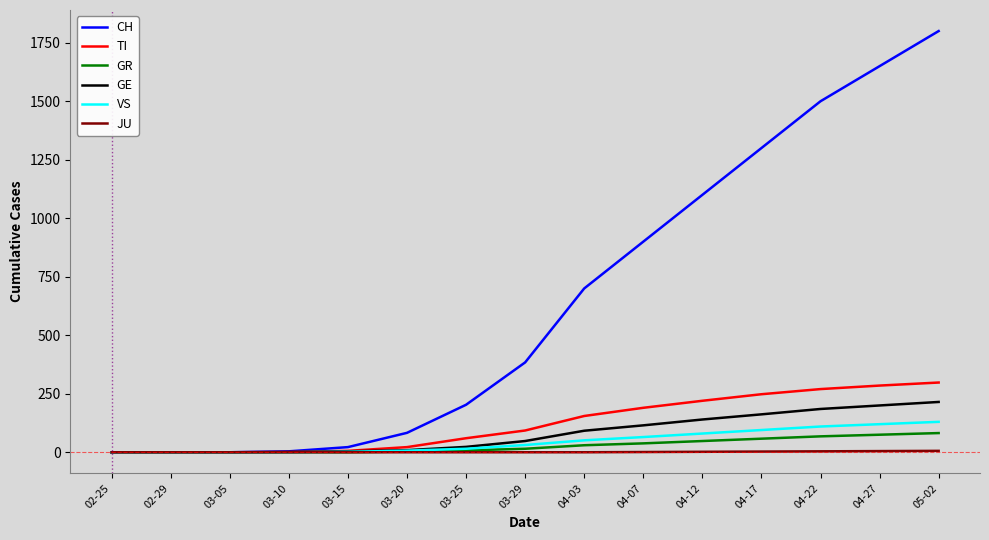

What is the average value of the TI series?

123